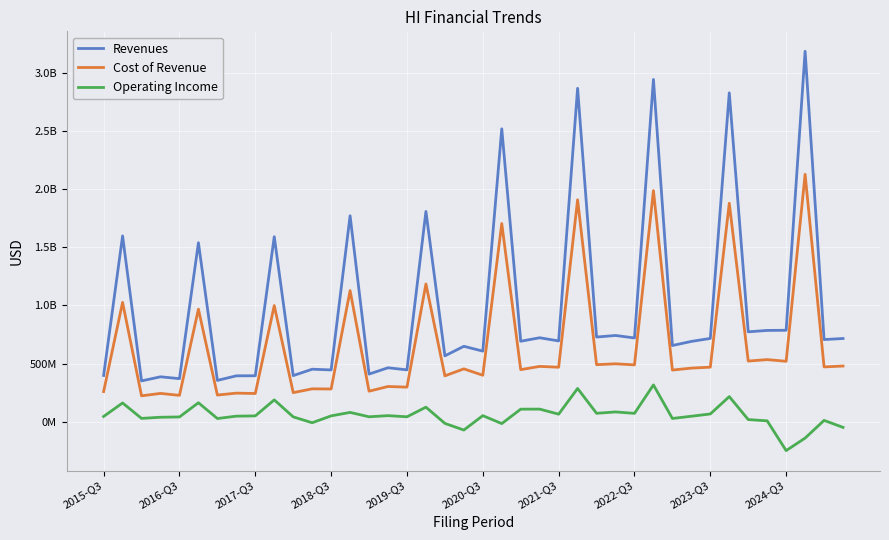

In Cost of Revenue, how many points are higher than both neighbors (excluding endpoints)?

18